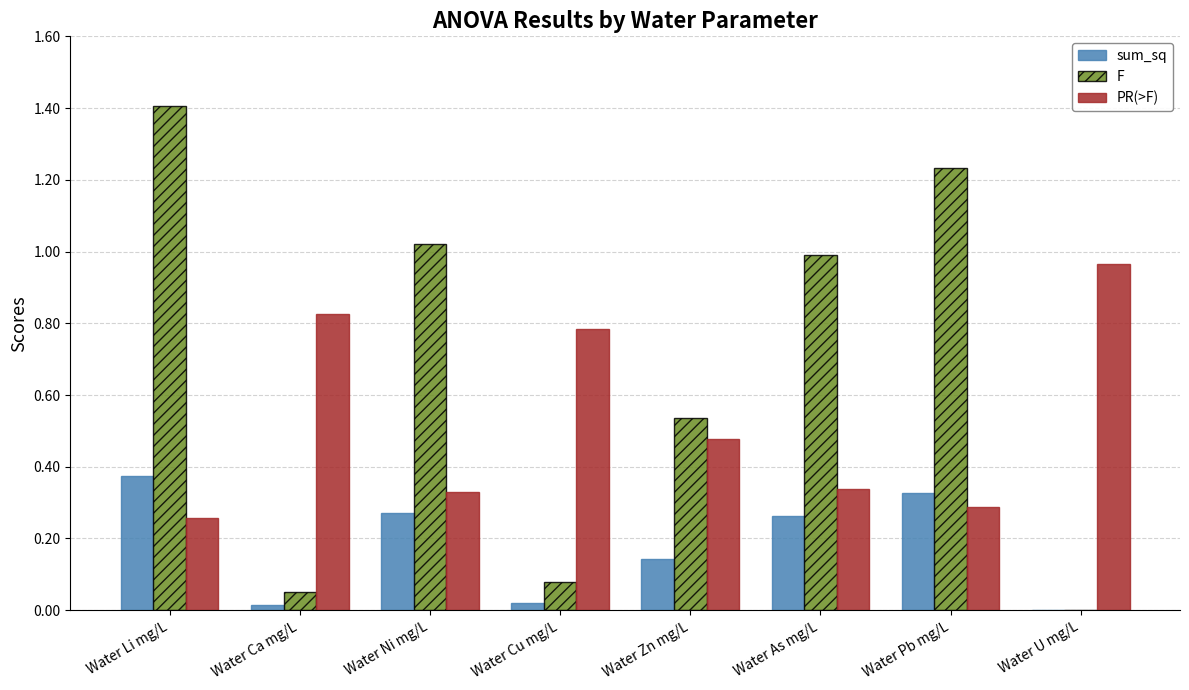

Is it true that F equals 1.0 at Water Ni mg/L?

True